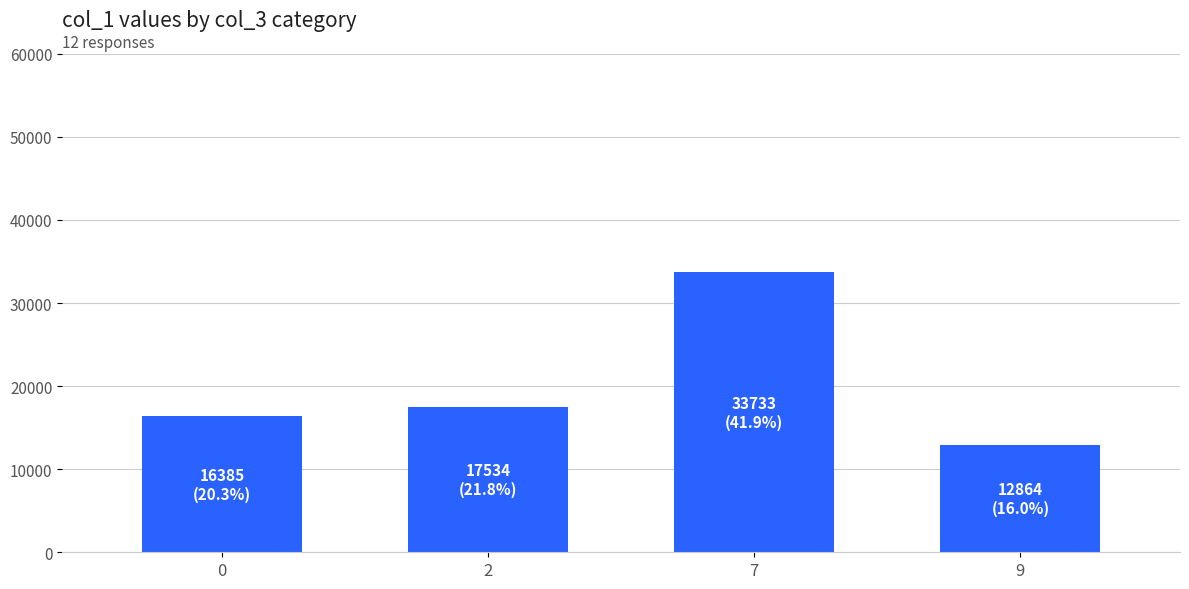

Is it true that the value at 0 is 16385?

True